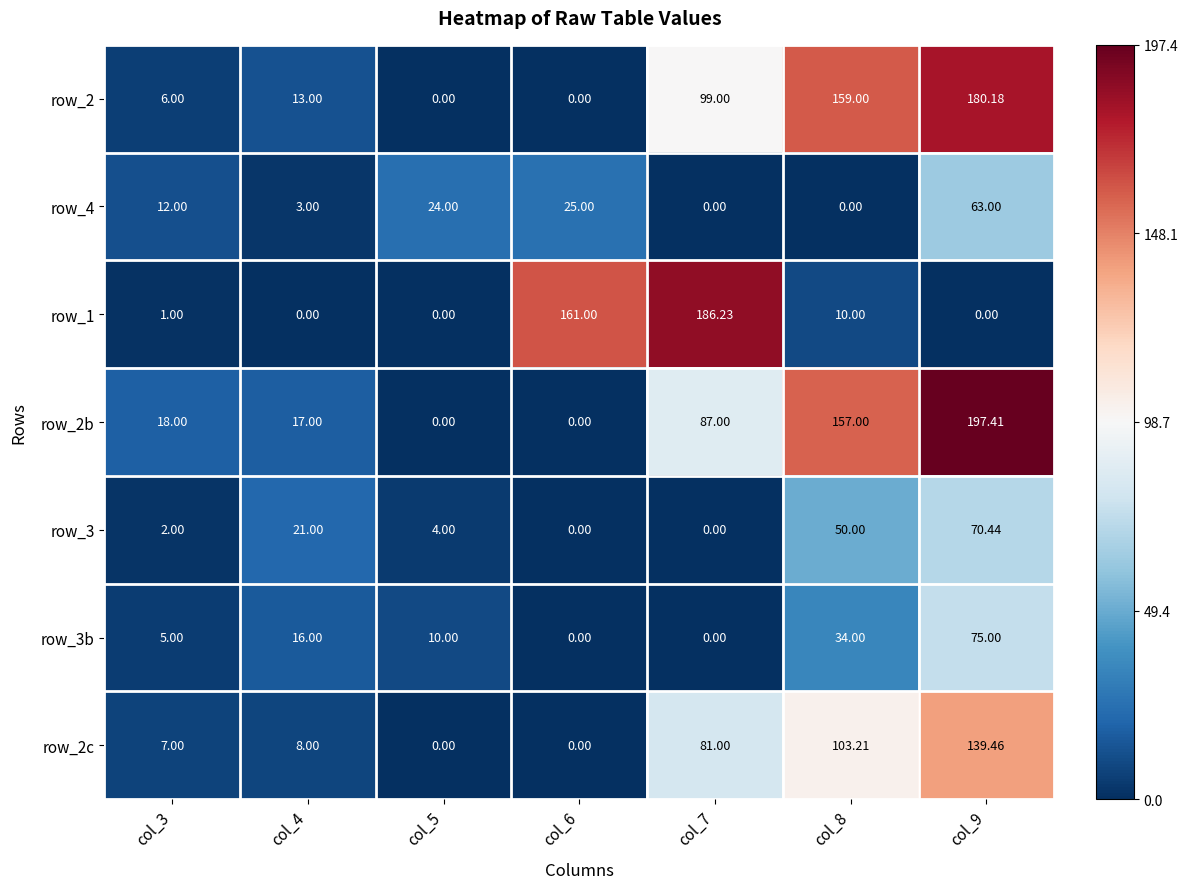

Is the value of row_4 at col_8 greater than the value of row_3 at col_5?

No